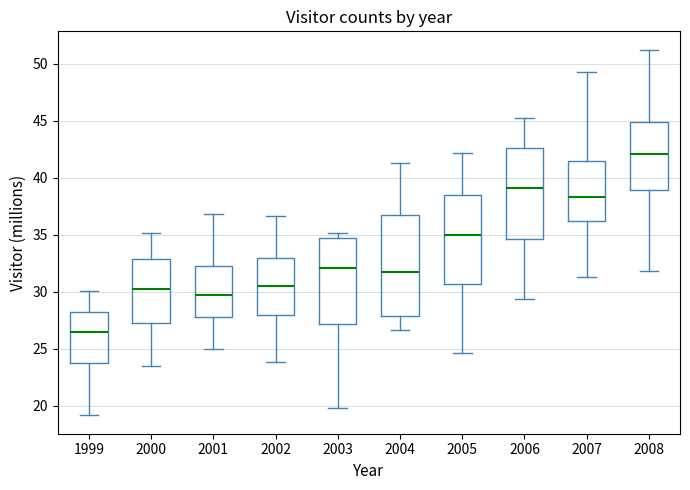

Where is the lower edge of the box at x = 2002 on the y-axis? The values are not printed on the chart, so give them approximately, as read against the axis.

28.0